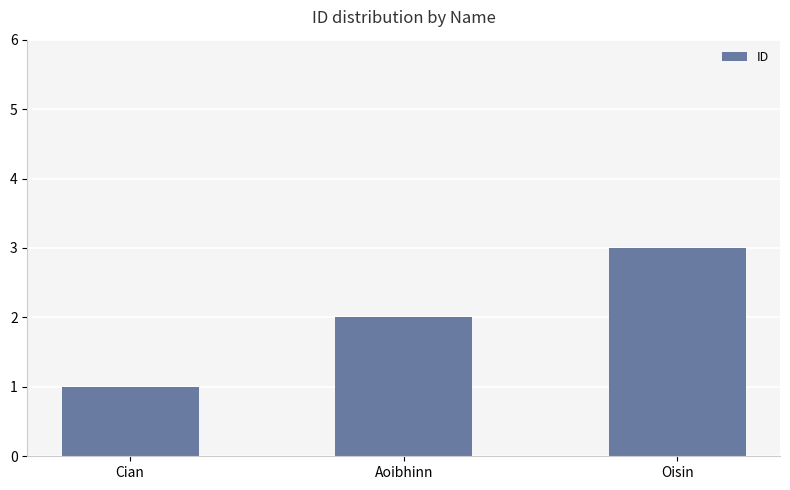

The value at Cian is 1. True or false?

True